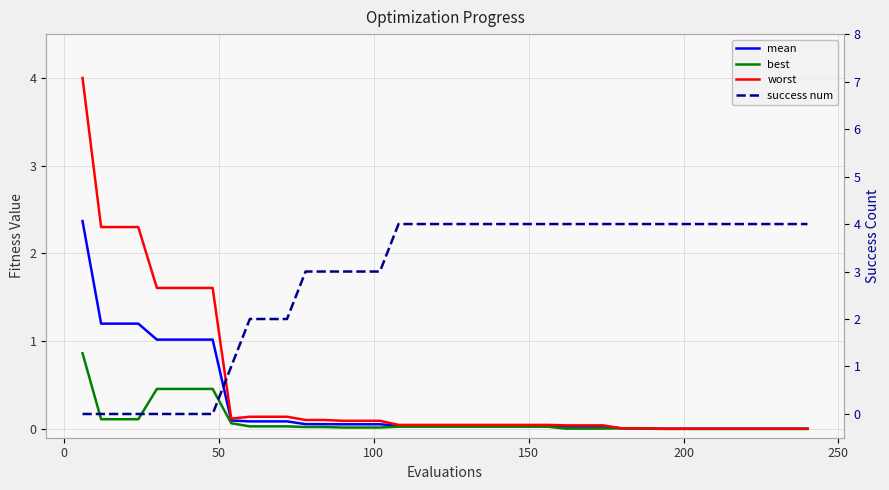

What is the maximum value shown in the chart?

4.0